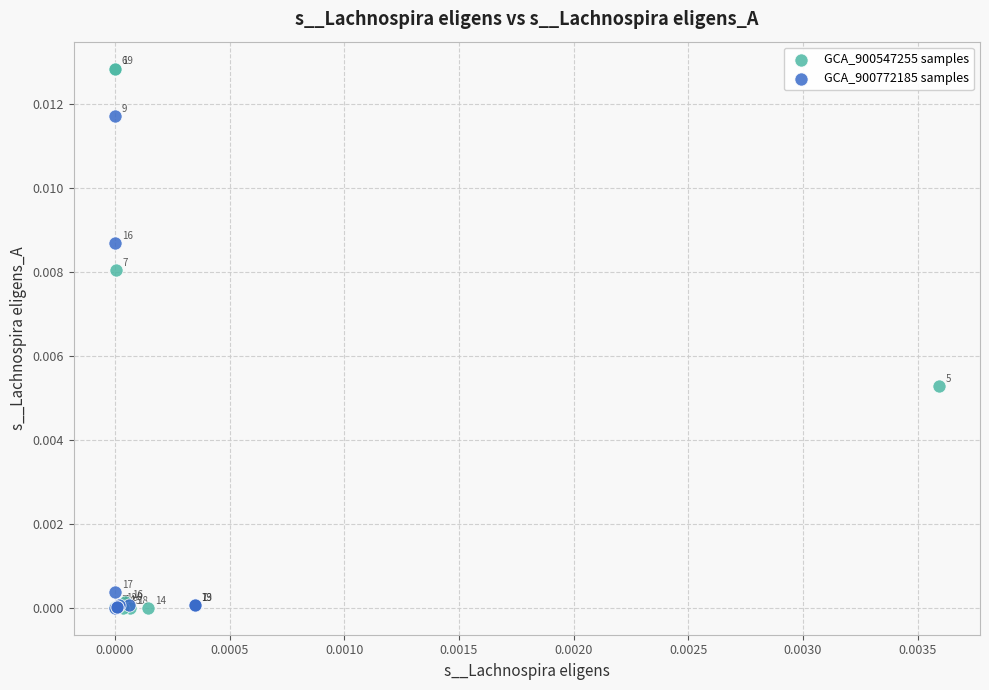

Which series has the widest spread of Y values?

GCA_900547255 samples